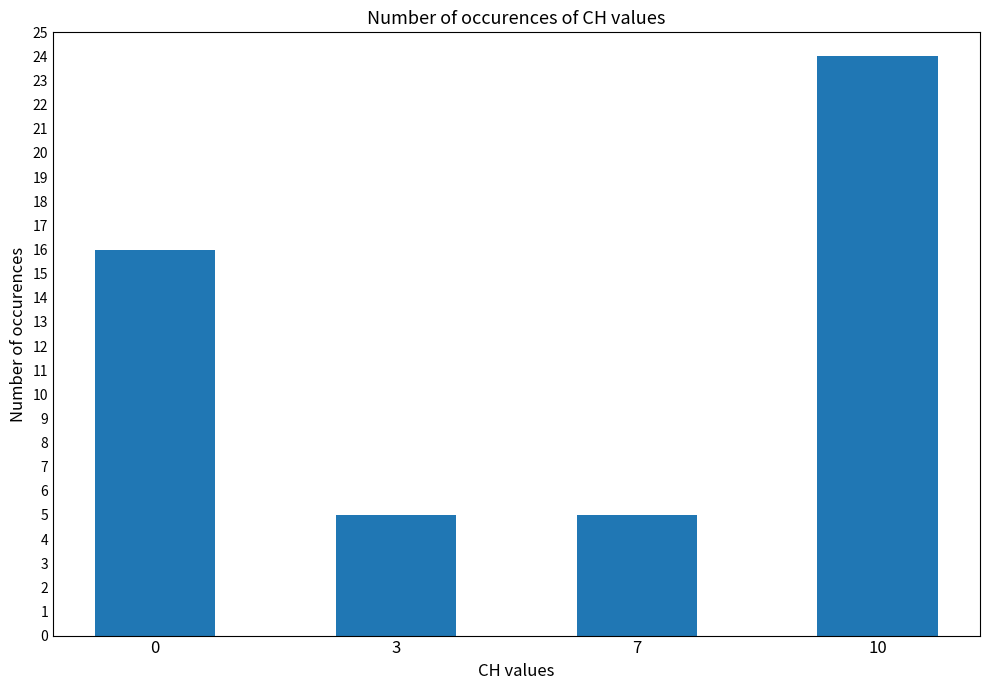

What is the smallest value displayed?

5